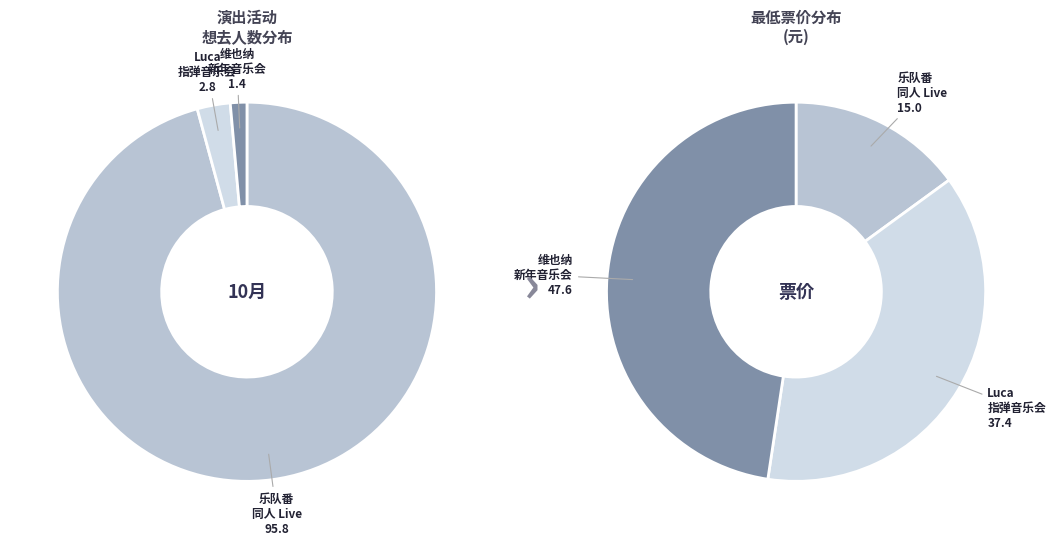

Is there any slice that represents more than half of the pie?

Yes